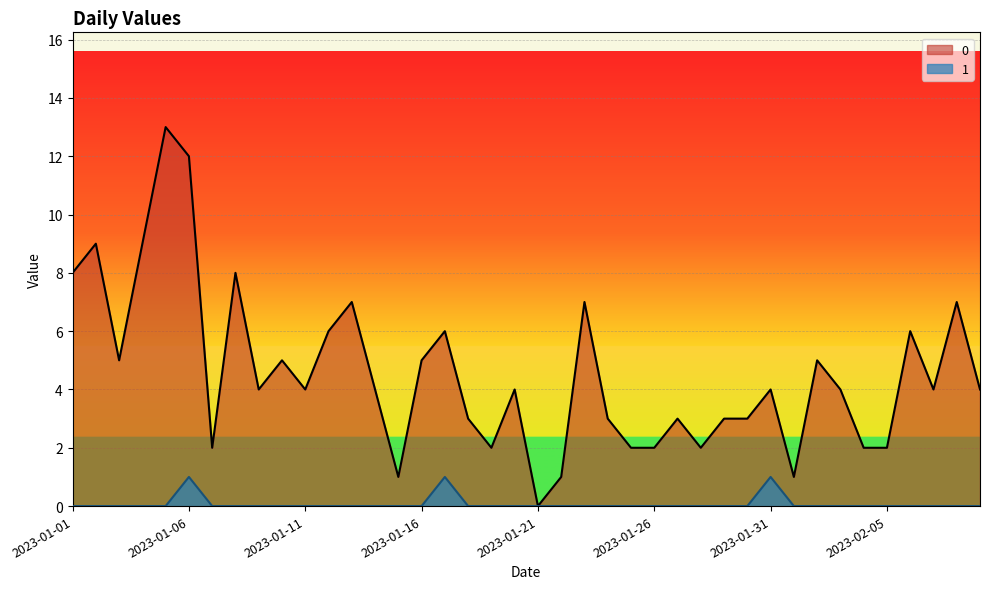

What is the label of the 18th point from the right?

2023-01-23